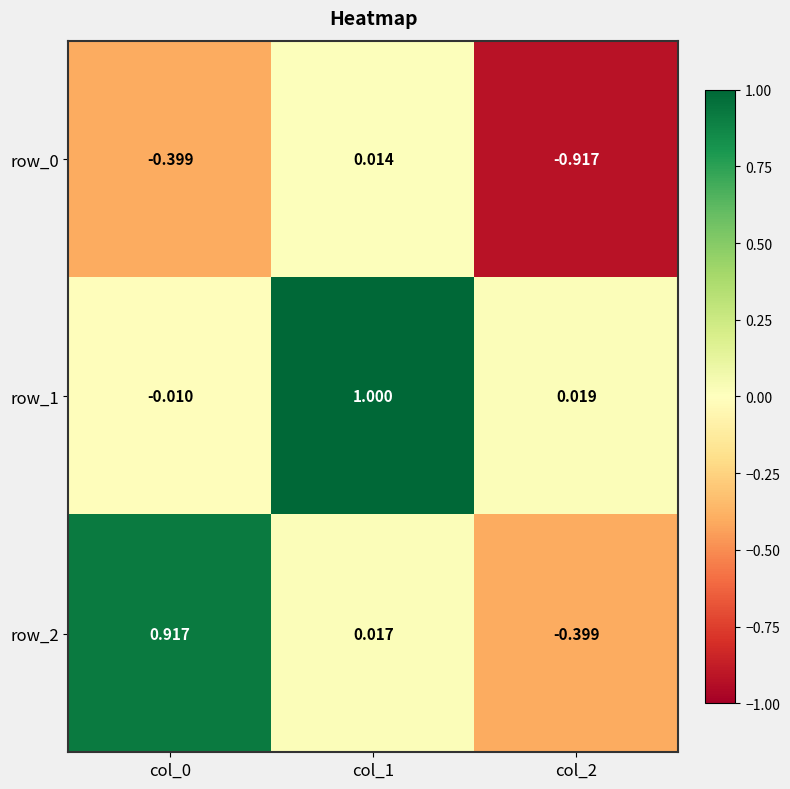

Is the value of row_1 at col_2 greater than the value of row_2 at col_0?

No